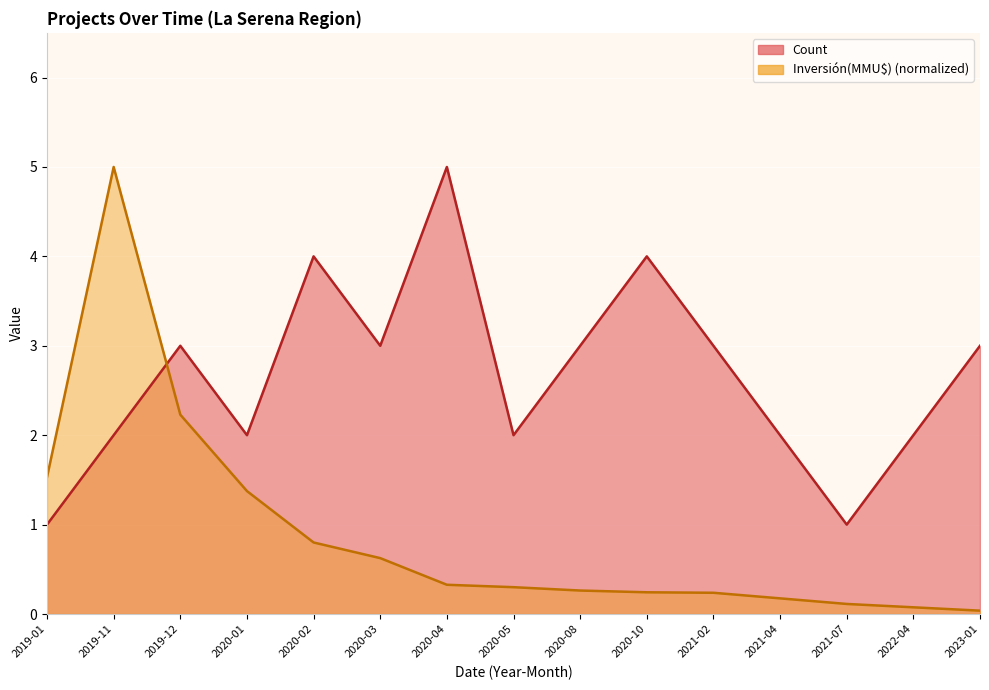

Reading right to left, transcribe all the data shown in this chart.

Count: 3.0	2.0	1.0	2.0	3.0	4.0	3.0	2.0	5.0	3.0	4.0	2.0	3.0	2.0	1.0
Inversión(MMU$): 0.0	0.1	0.1	0.2	0.2	0.2	0.3	0.3	0.3	0.6	0.8	1.4	2.2	5.0	1.5